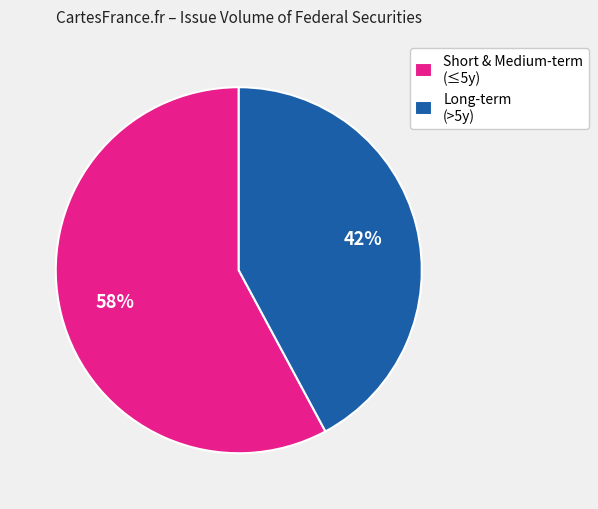

Is there any slice that represents more than half of the pie?

Yes